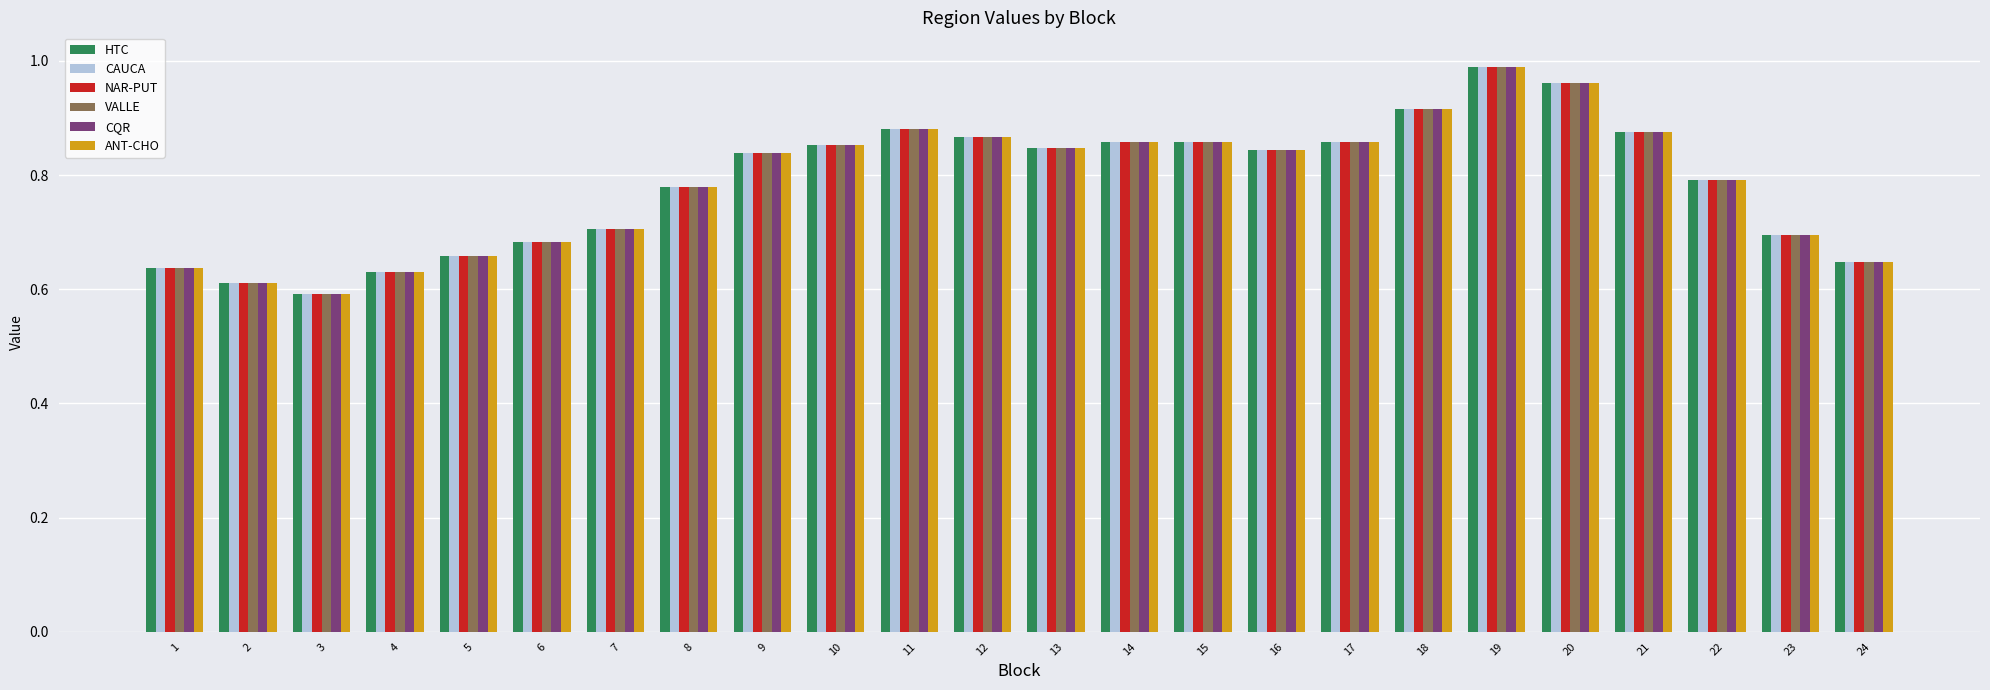

What is the difference between the second highest and minimum values in the CAUCA series?

0.4